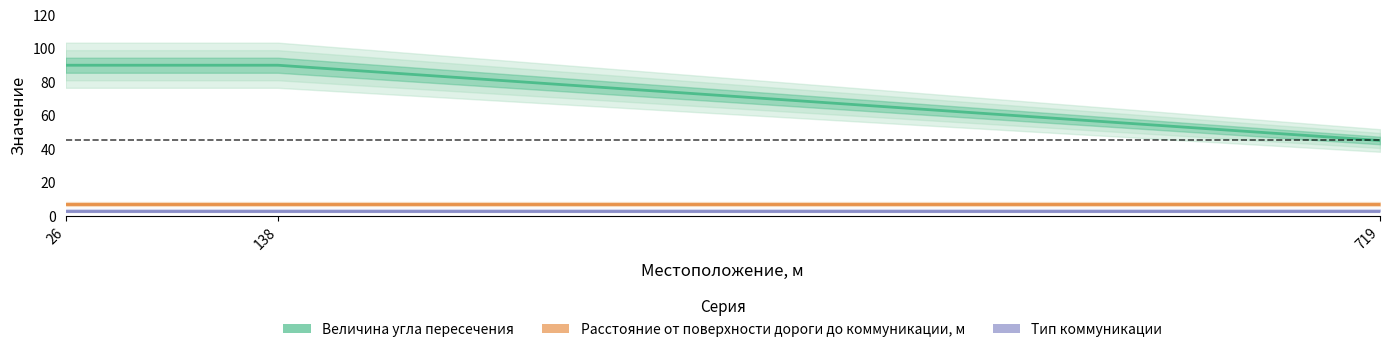

Reading left to right, list all the values displayed in this chart.

Расстояние от поверхности дороги до коммуникации, м: 7	7	7
Тип коммуникации: 3	3	3
Величина угла пересечения: 90	90	45